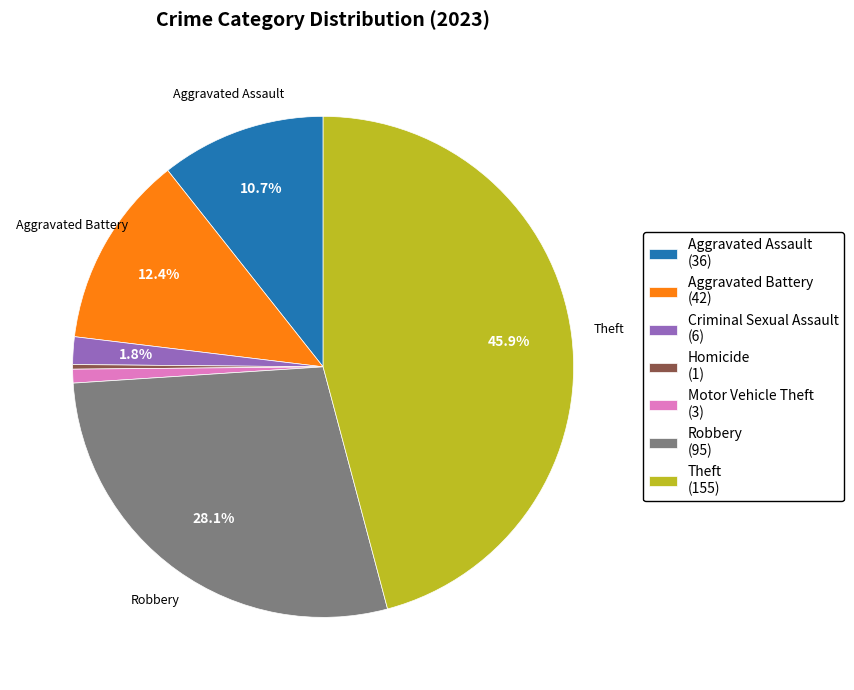

Rank the categories by value from lowest to highest.

Homicide (1), Motor Vehicle Theft (3), Criminal Sexual Assault (6), Aggravated Assault (36), Aggravated Battery (42), Robbery (95), Theft (155)